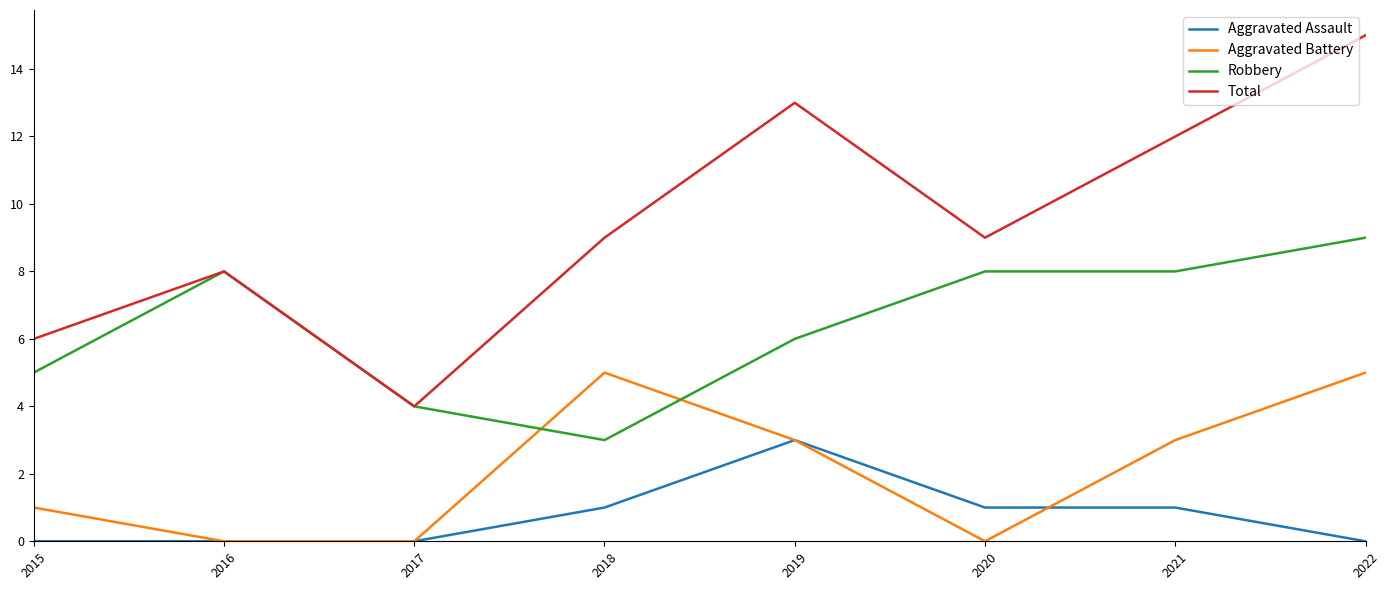

At which category does the chart reach its peak across all series?

2022